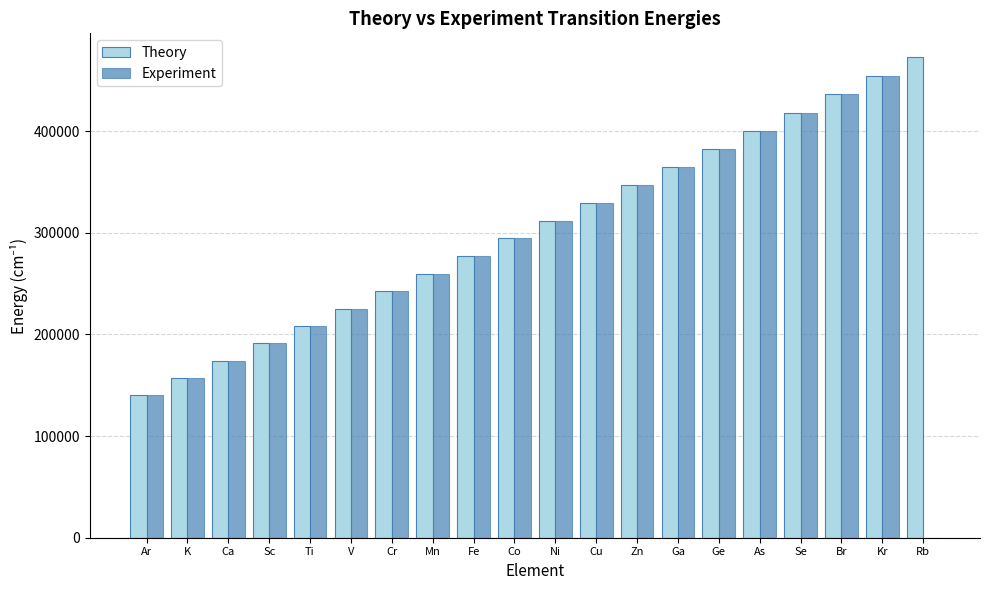

Is it true that Experiment equals 296686.5 at Sc?

False